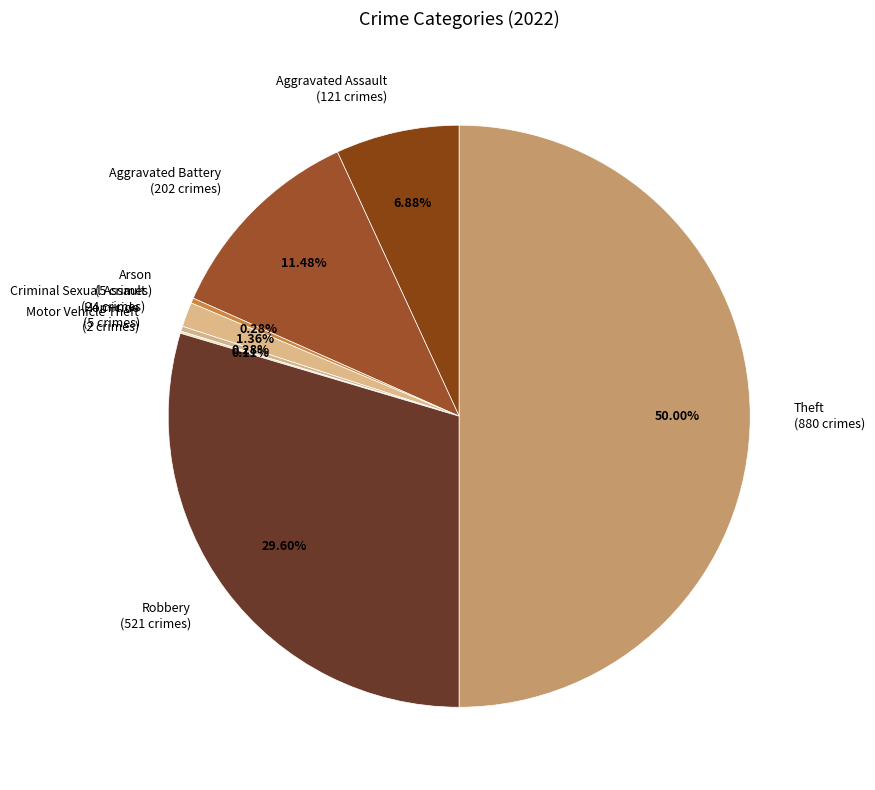

To the nearest percent, what portion does Theft represent?

50%